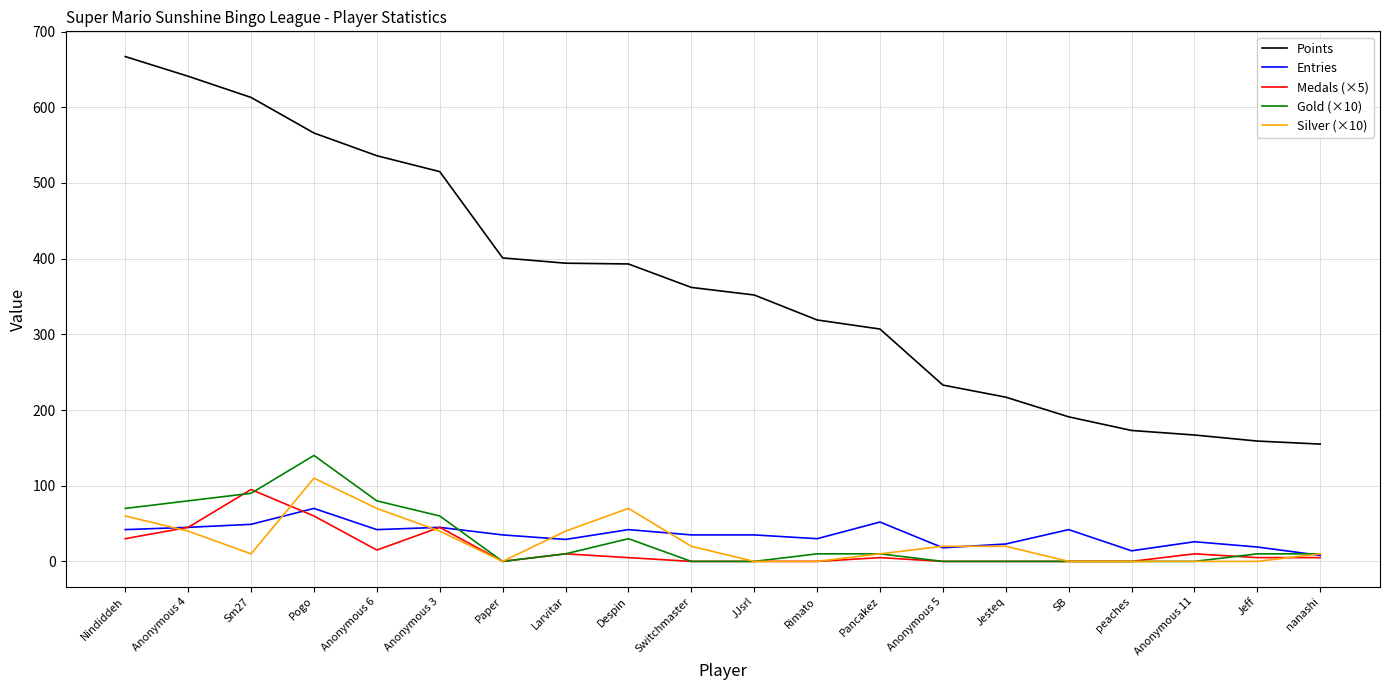

True or false: Entries and Points cross at least once.

False